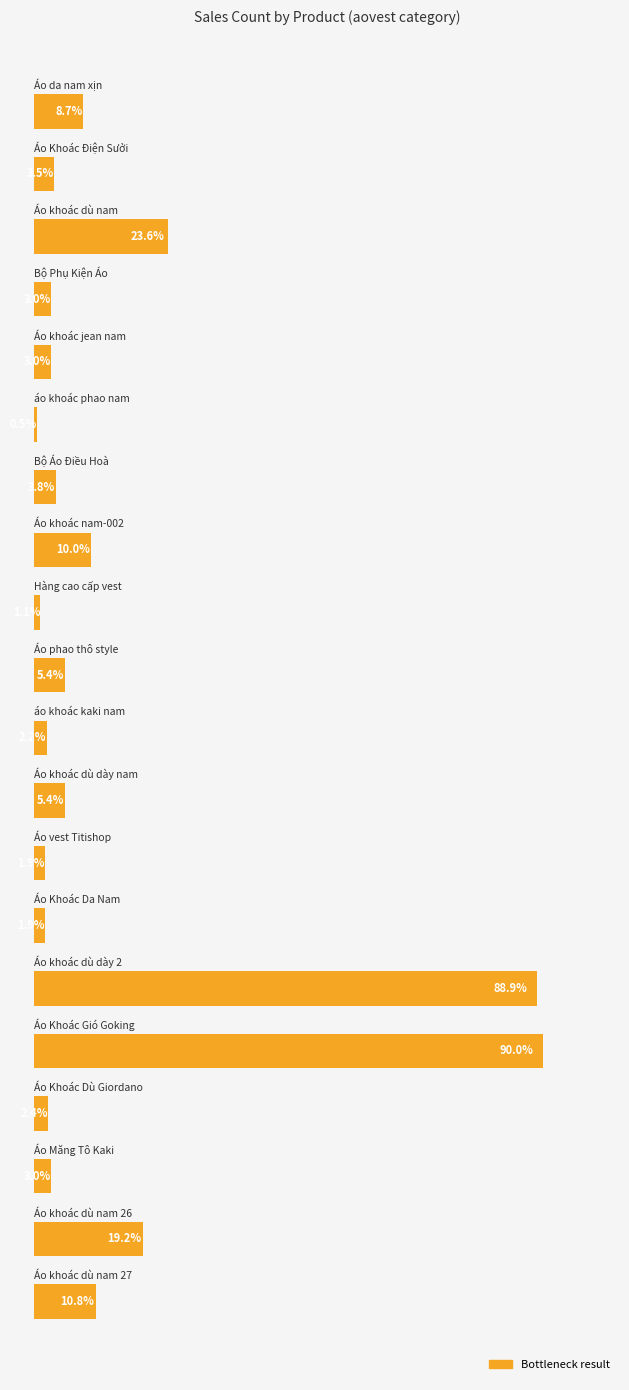

Are the bars grouped side by side (vs. stacked)?

No